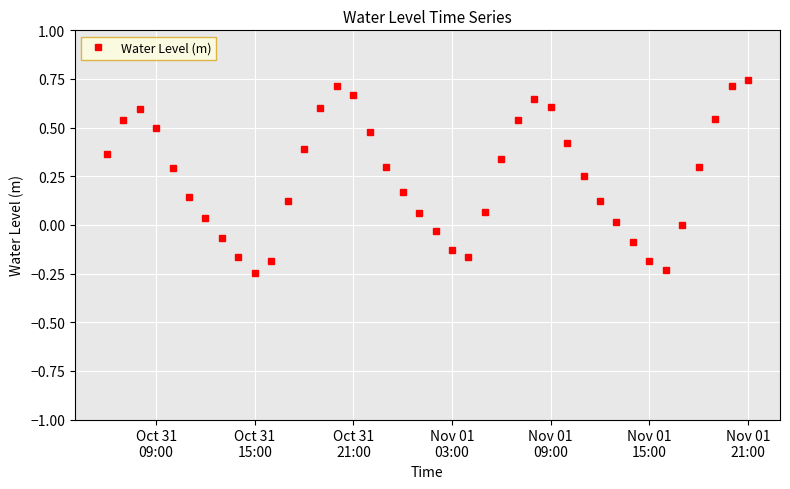

How many interior local valleys (lower than both neighbors) does the data have?

3